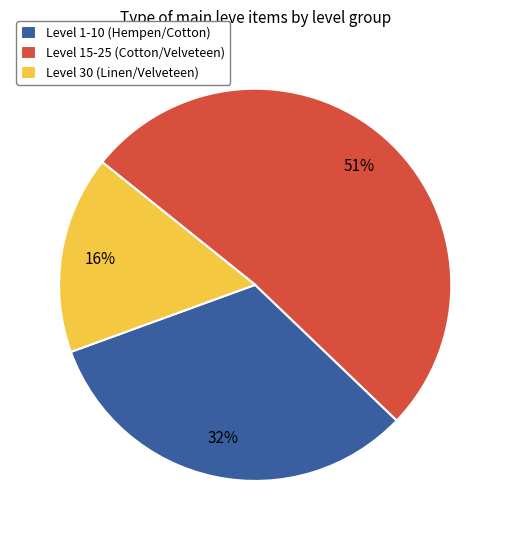

Which slice represents more than half of the pie?

Level 15-25 (Cotton/Velveteen)